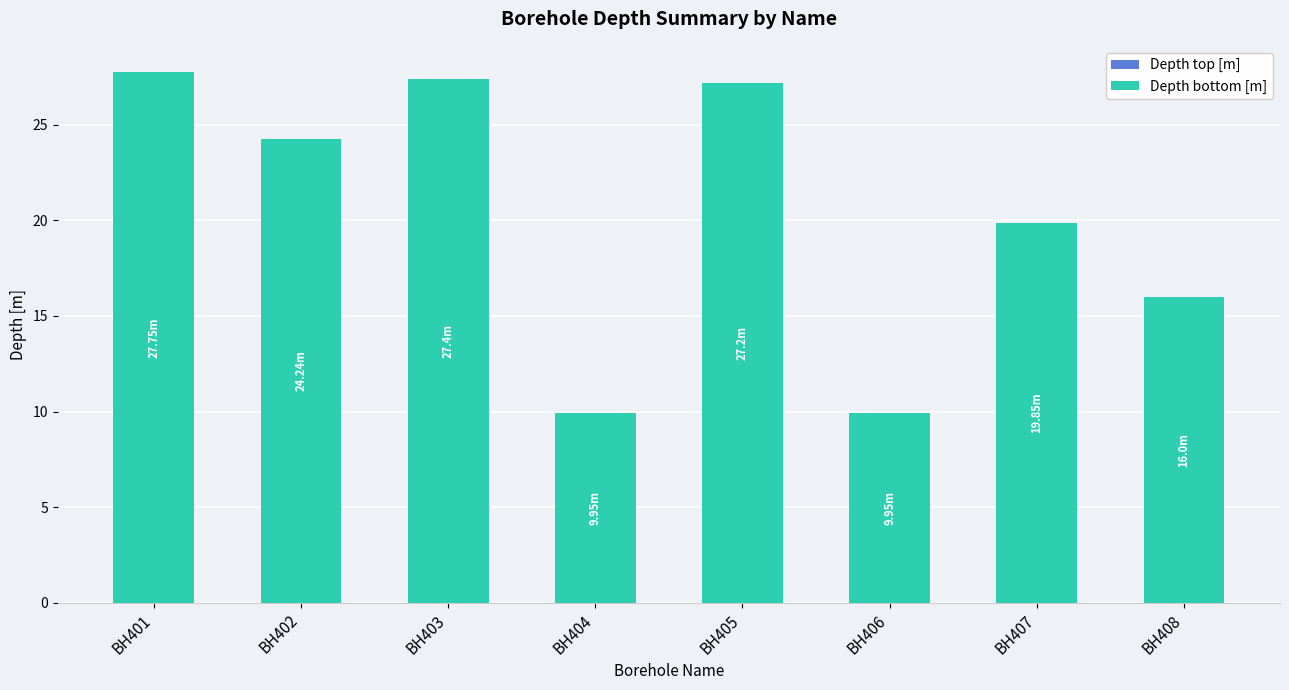

What is the ratio of the value at BH406 to the value at BH401?

0.4